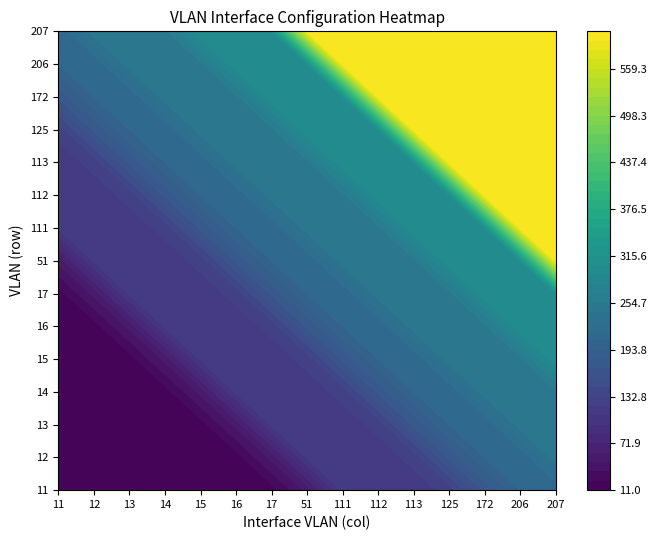

What is the smallest value displayed?

11